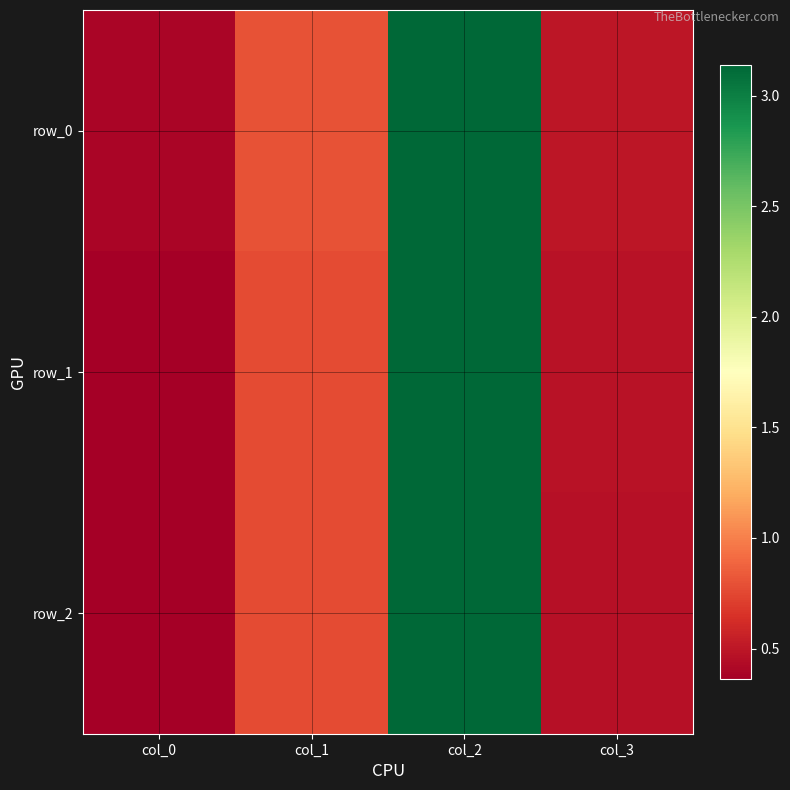

What is the sum of all row_0 values?

4.8